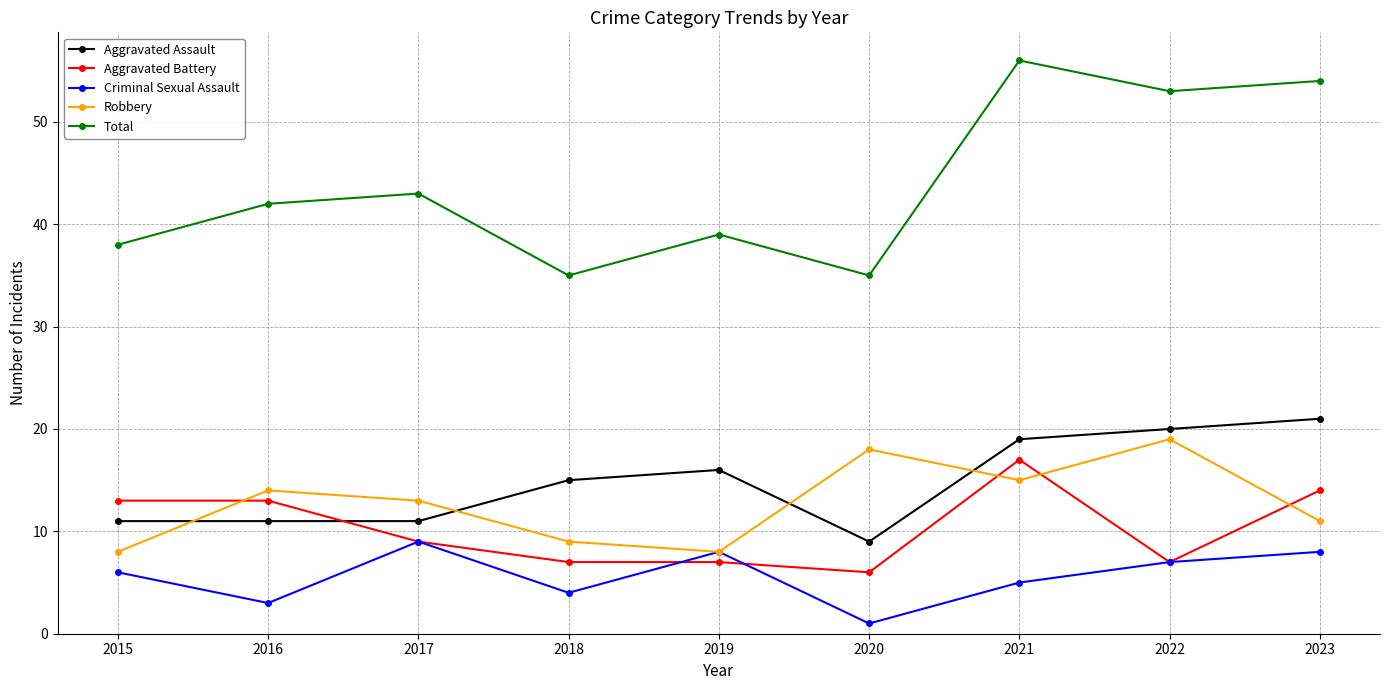

True or false: Total and Aggravated Assault cross at least once.

False